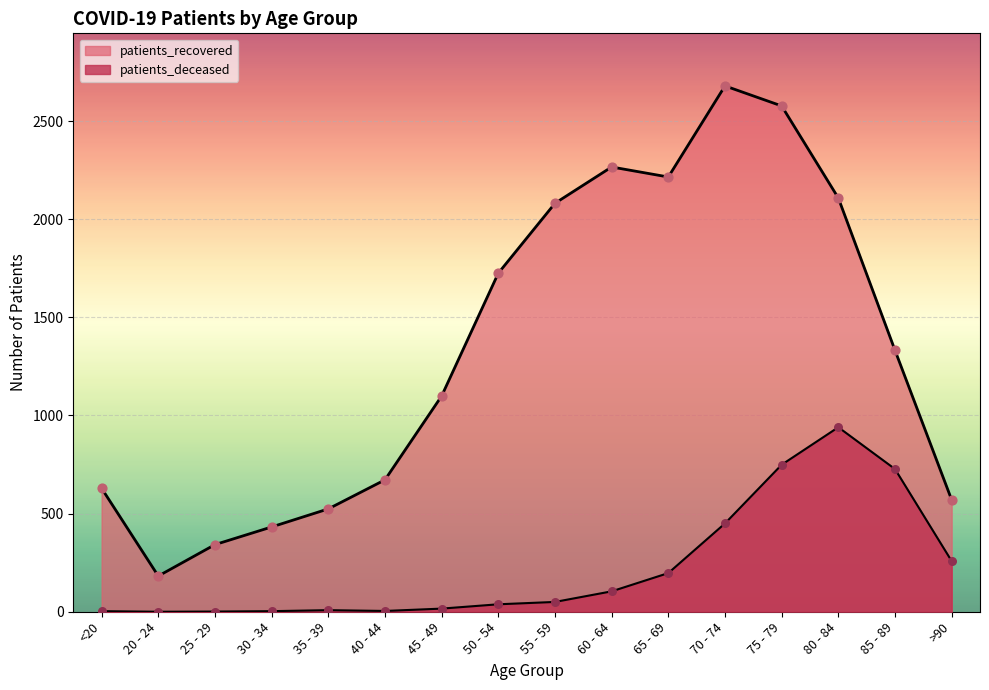

Which series has the widest spread of Y values?

patients_recovered